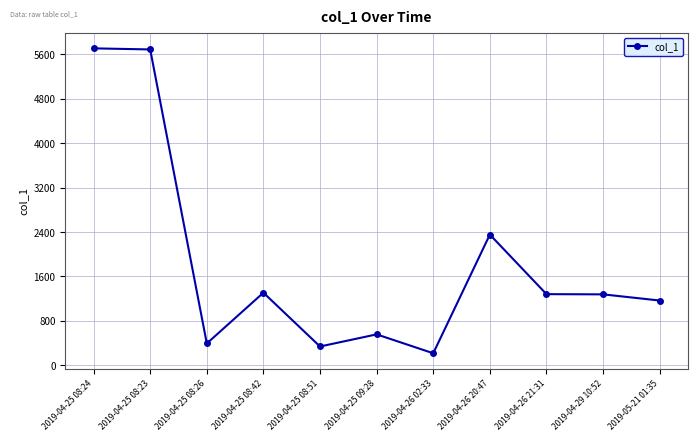

What is the change in value from 2019-04-25 08:51 to 2019-04-26 02:33?

-122.1